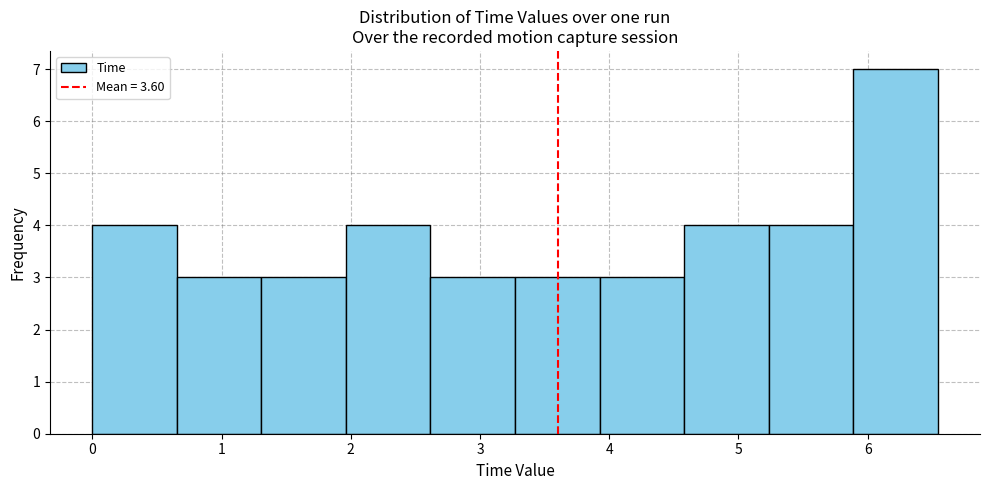

Over which range of the x-axis is the bar tallest?

5.9 to 6.5